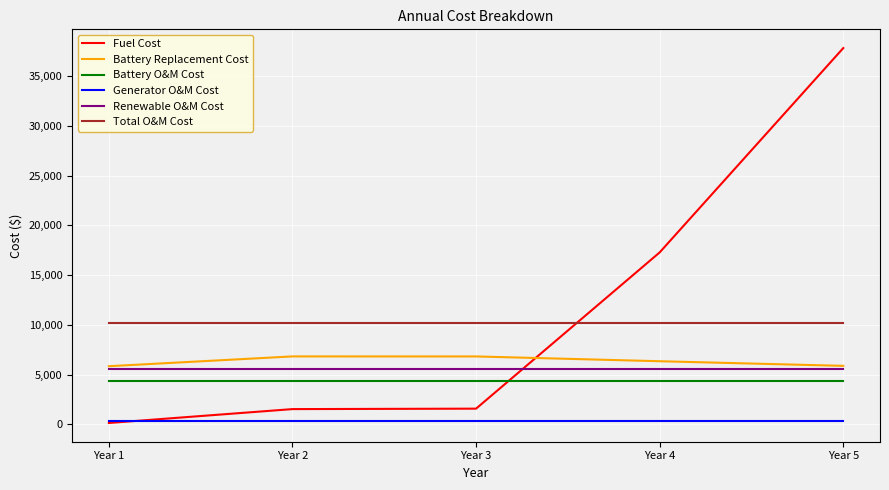

What is the highest value of the Fuel Cost series?

37814.4